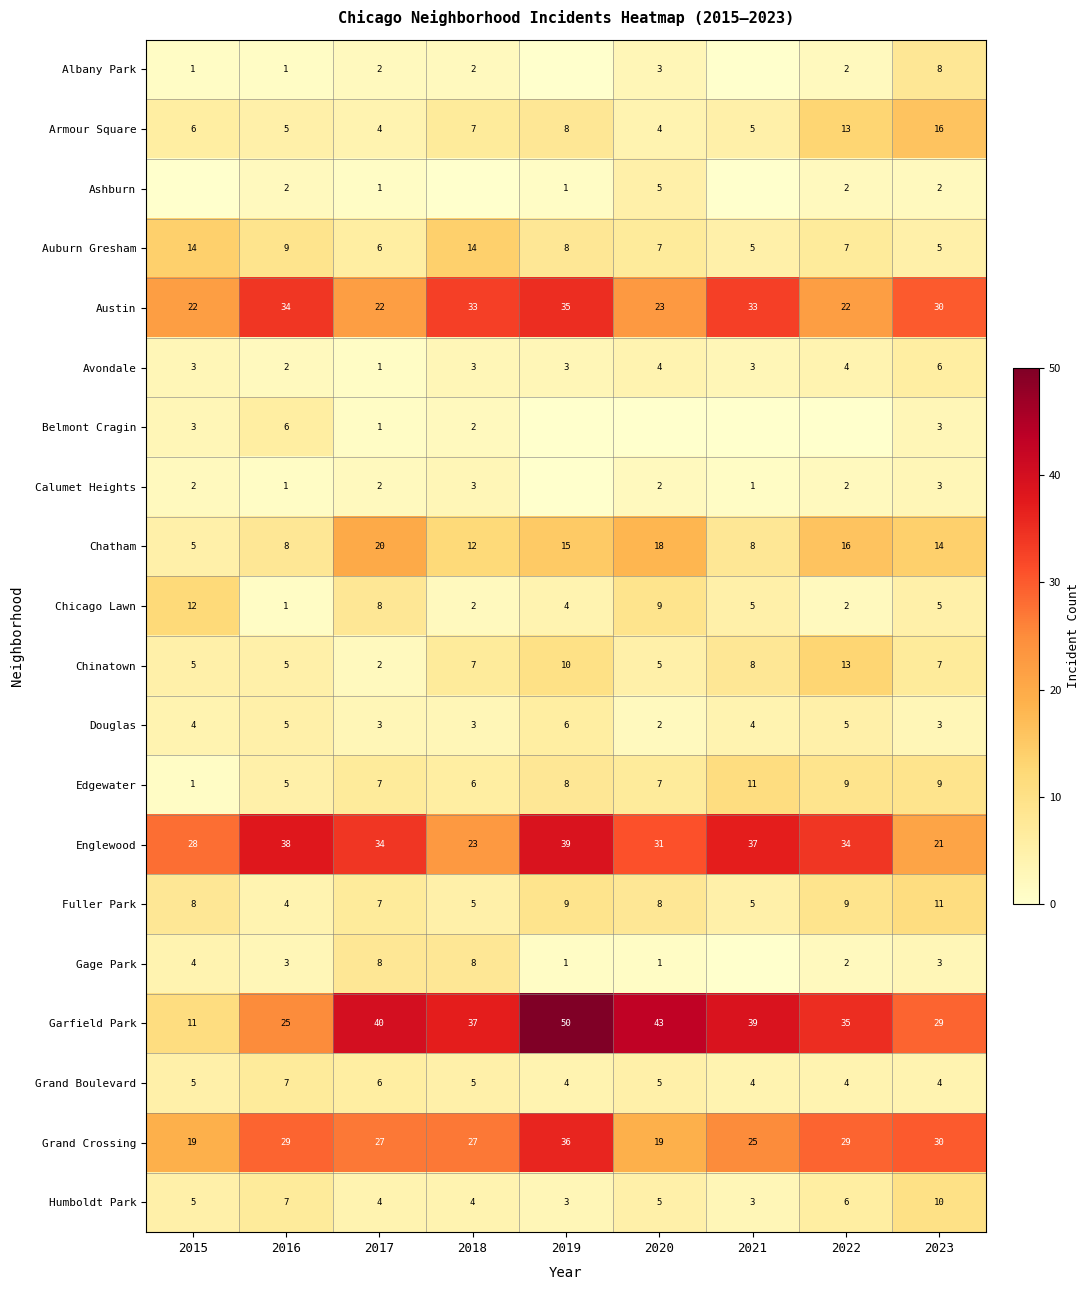

Which has a higher value, 2019 or 2017?

2017